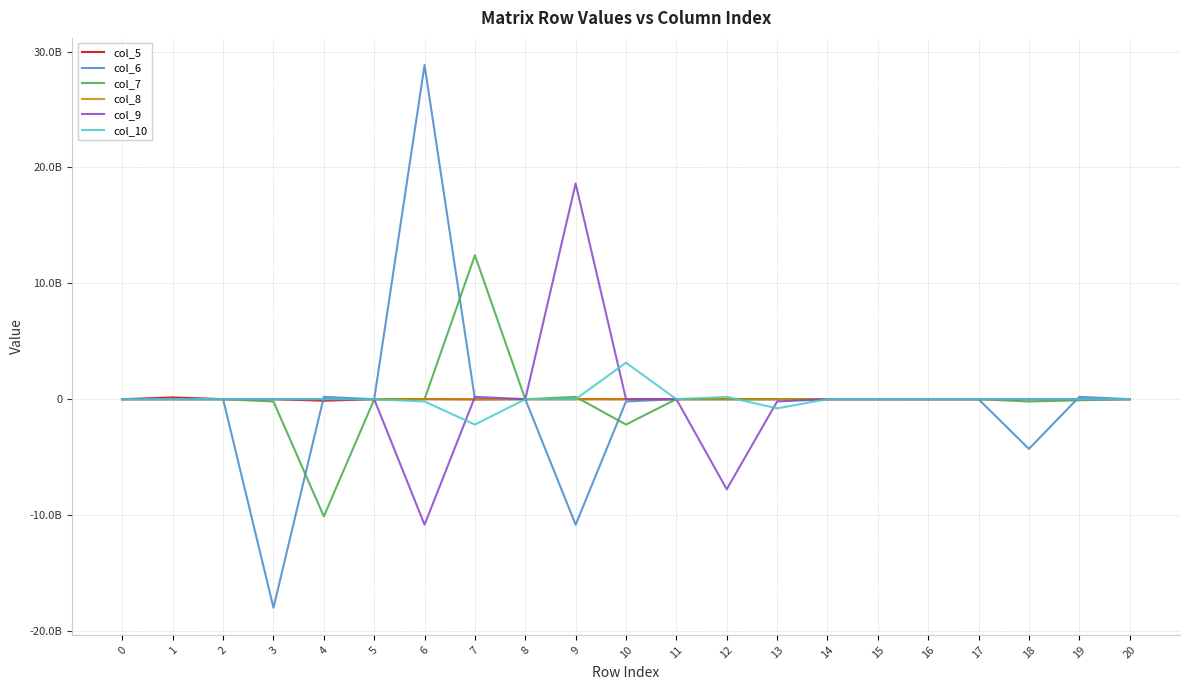

What are all the series names shown in the legend?

col_5, col_6, col_7, col_8, col_9, col_10